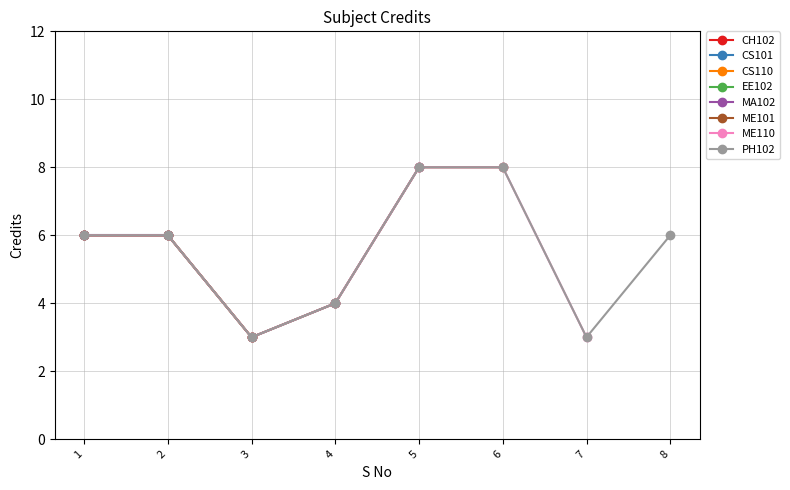

Reading left to right, extract all data points from this chart.

6	6	3	4	8	8	3	6